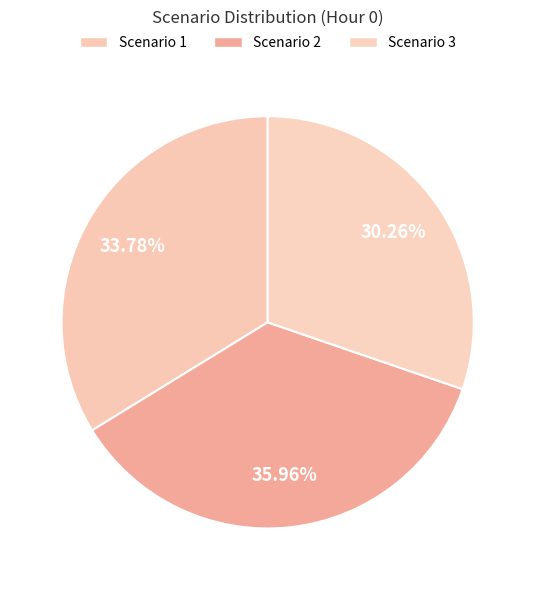

Count the number of slices in the pie.

3